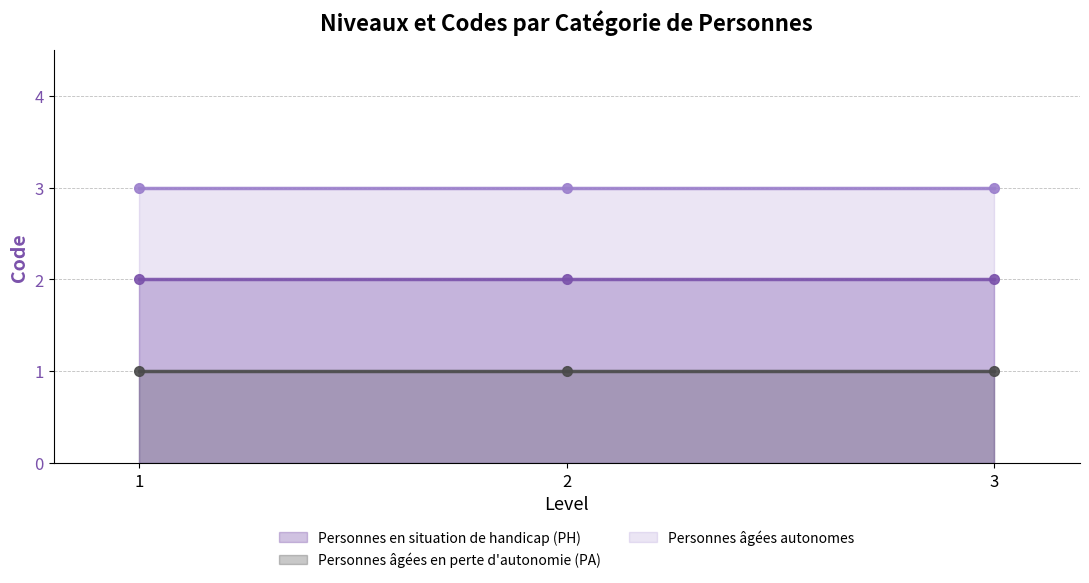

The Personnes âgées autonomes series shows 3 at 3. True or false?

True